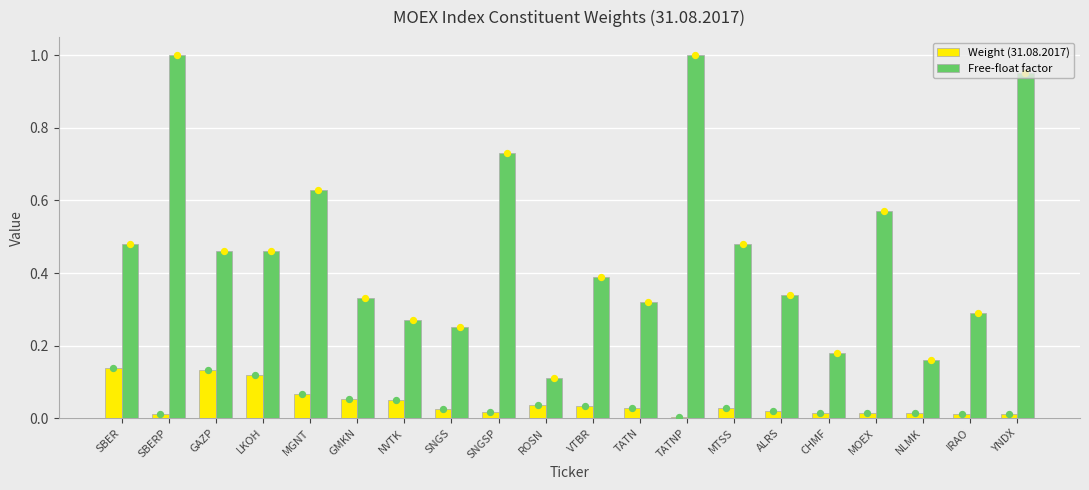

What is the total value across all series at SBERP?

1.0